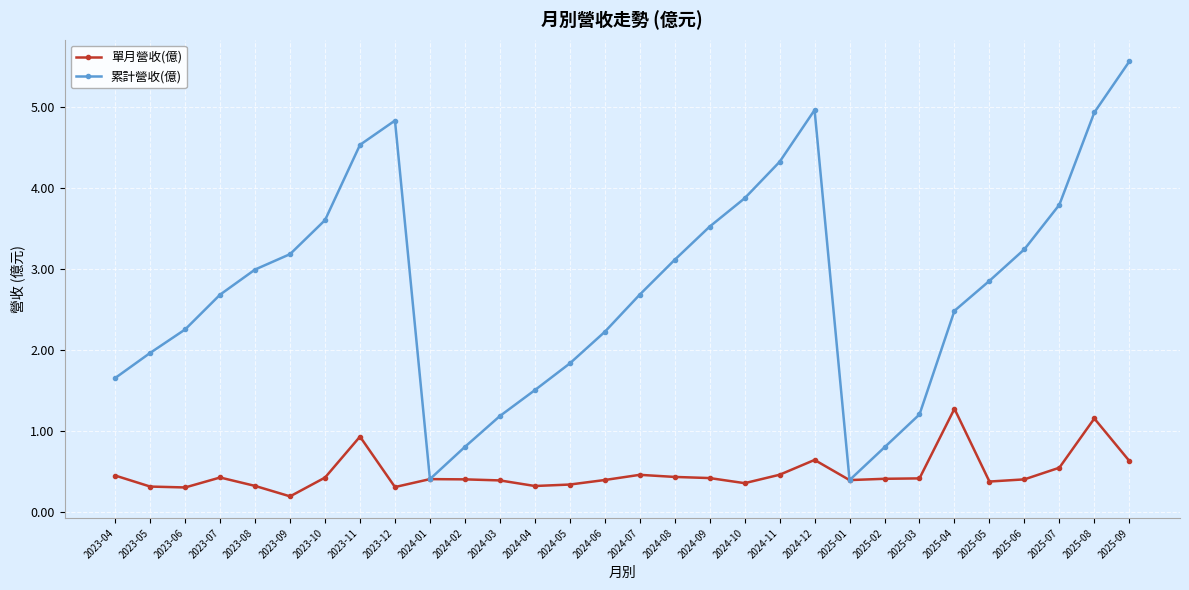

The 累計營收(億) series shows 1.0 at 2023-12. True or false?

False